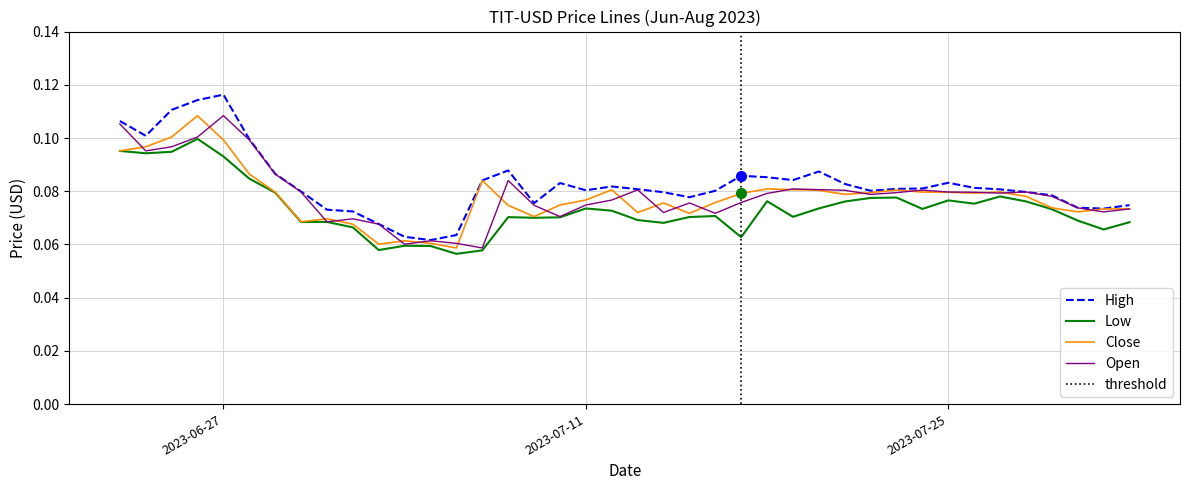

True or false: Close and Low intersect in this chart.

False